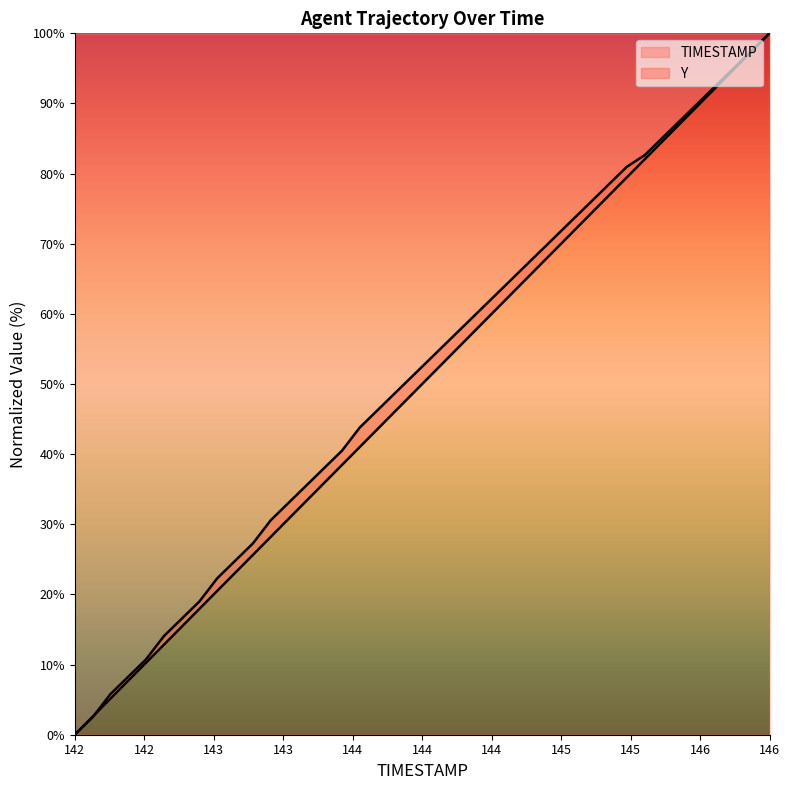

Where do TIMESTAMP and Y first cross each other?

142.1 and 142.2